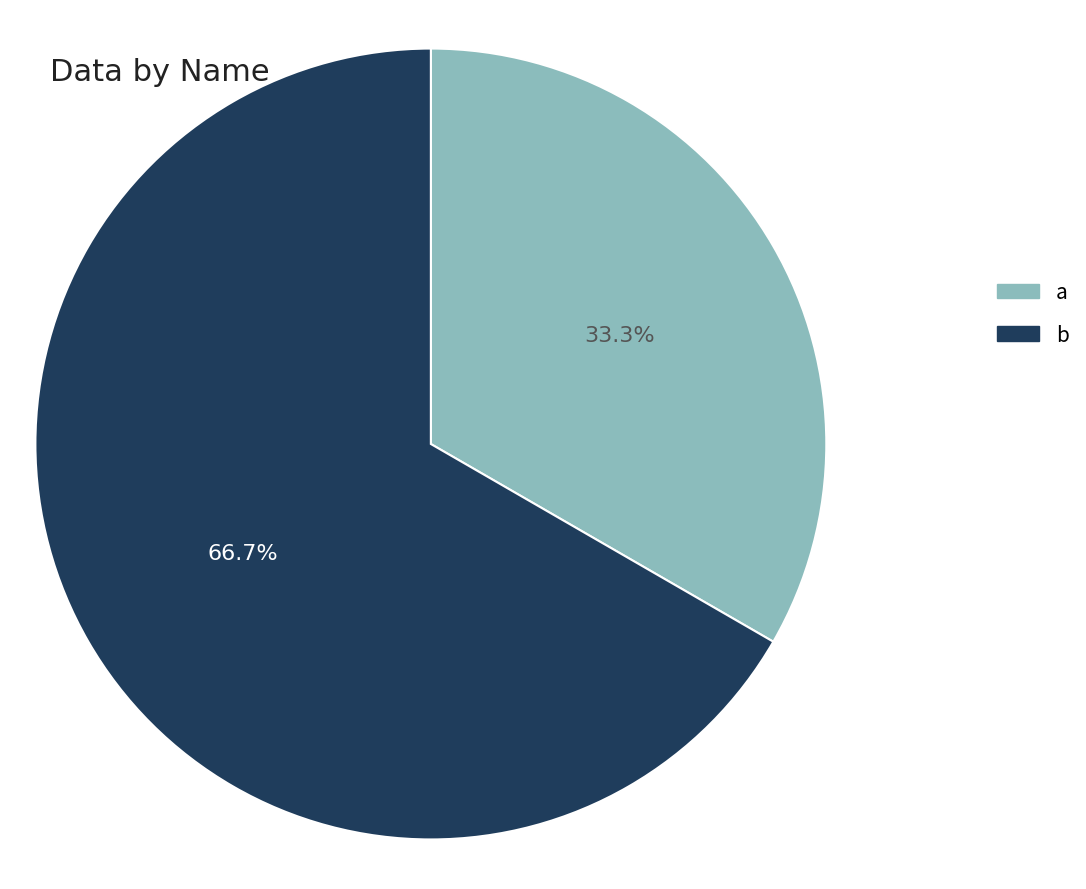

To the nearest percent, what percentage of the pie is b?

67%